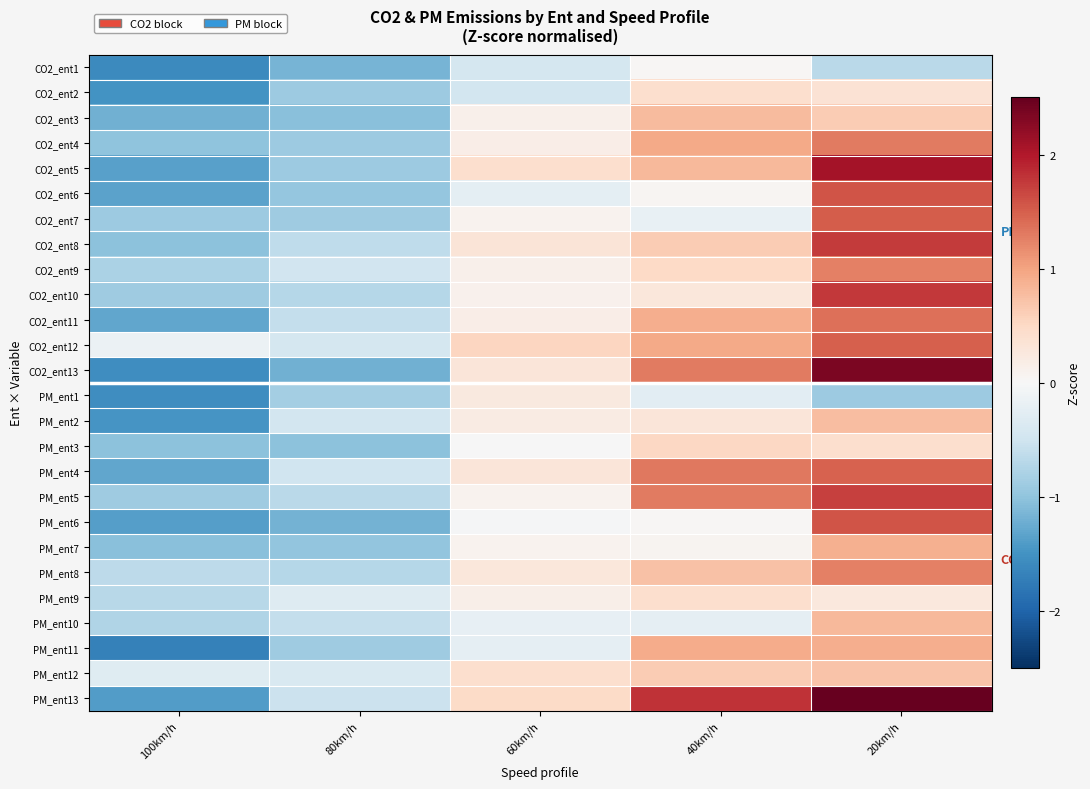

Which category has the highest value across all series?

20km/h